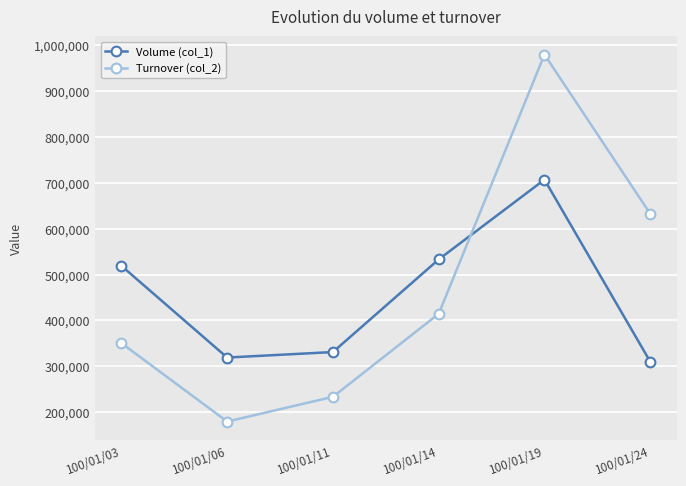

List the labels in order of Volume (col_1) value, largest first.

100/01/19, 100/01/14, 100/01/03, 100/01/11, 100/01/06, 100/01/24